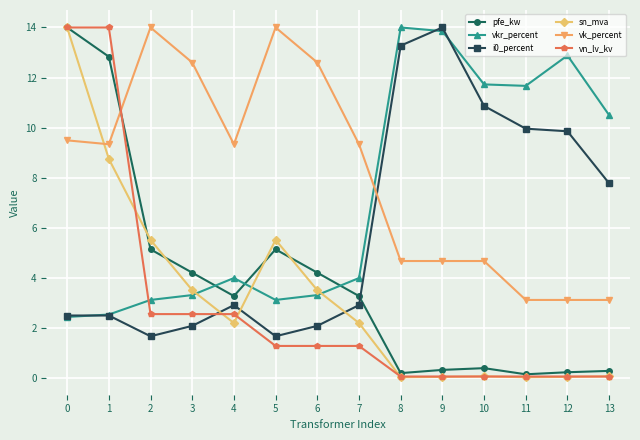

True or false: vn_lv_kv and sn_mva cross at least once.

True